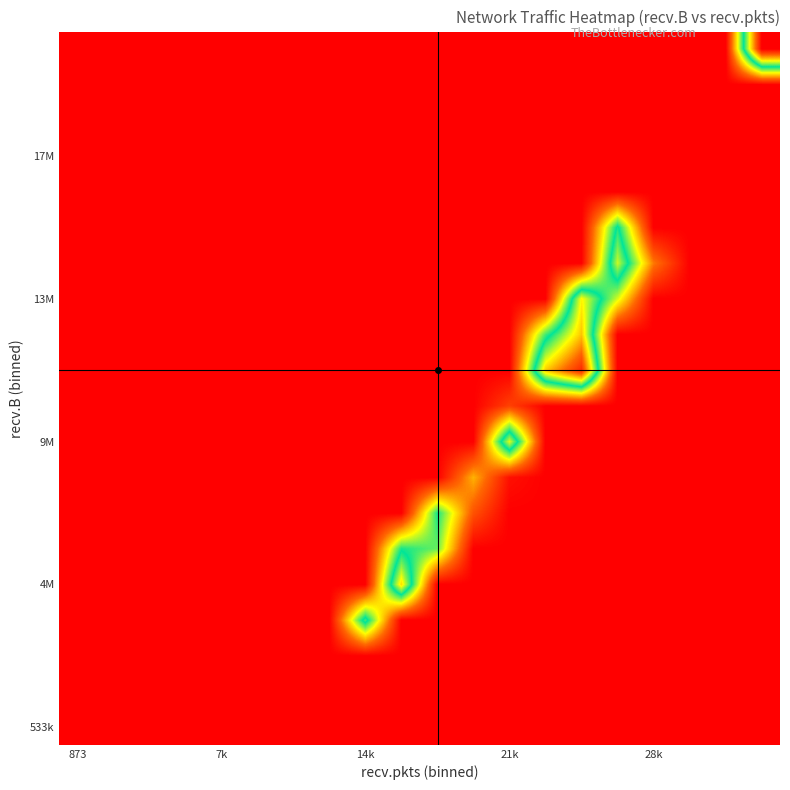

What is the greatest value displayed?

148.0